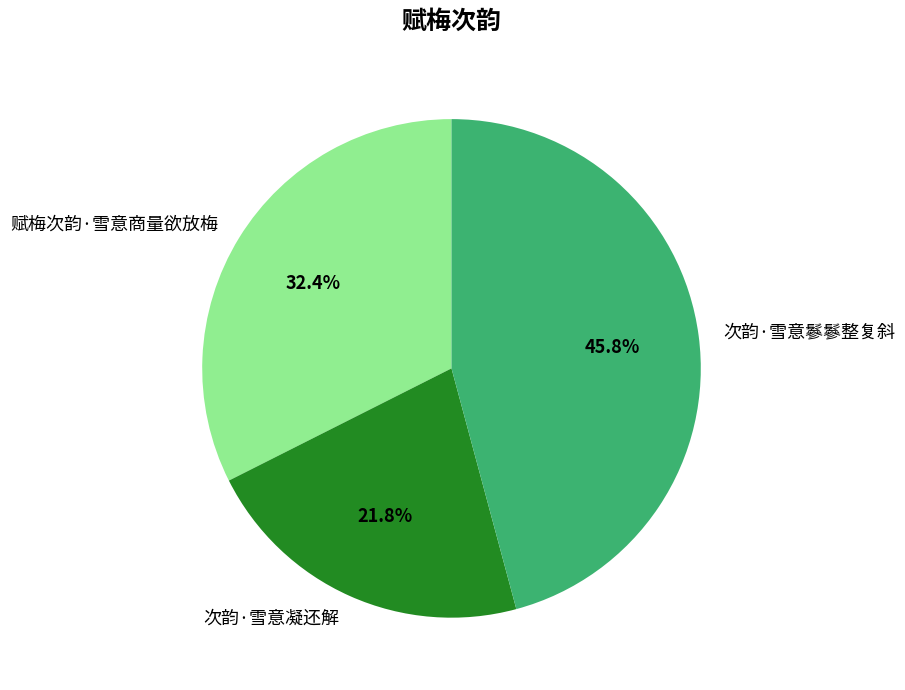

Approximately how many times larger is the value at 次韵·雪意鬖鬖整复斜 compared to 次韵·雪意凝还解?

2.1